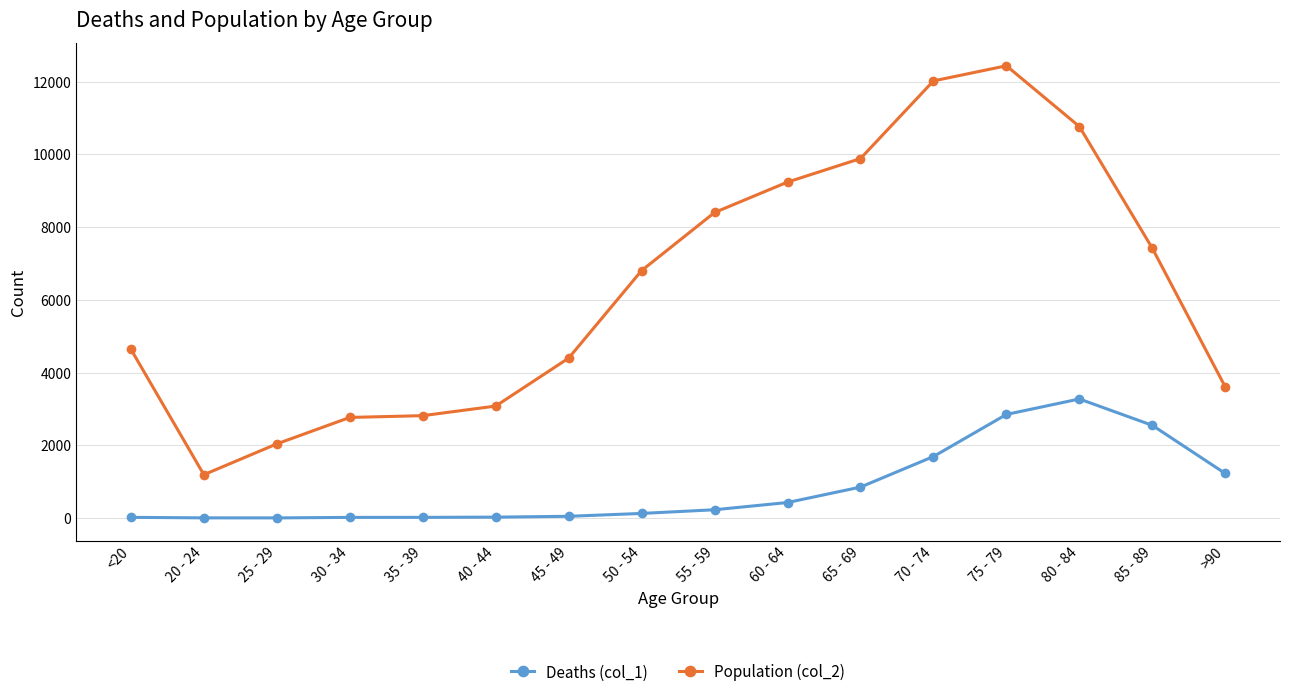

What are all the series names shown in the legend?

Deaths (col_1), Population (col_2)